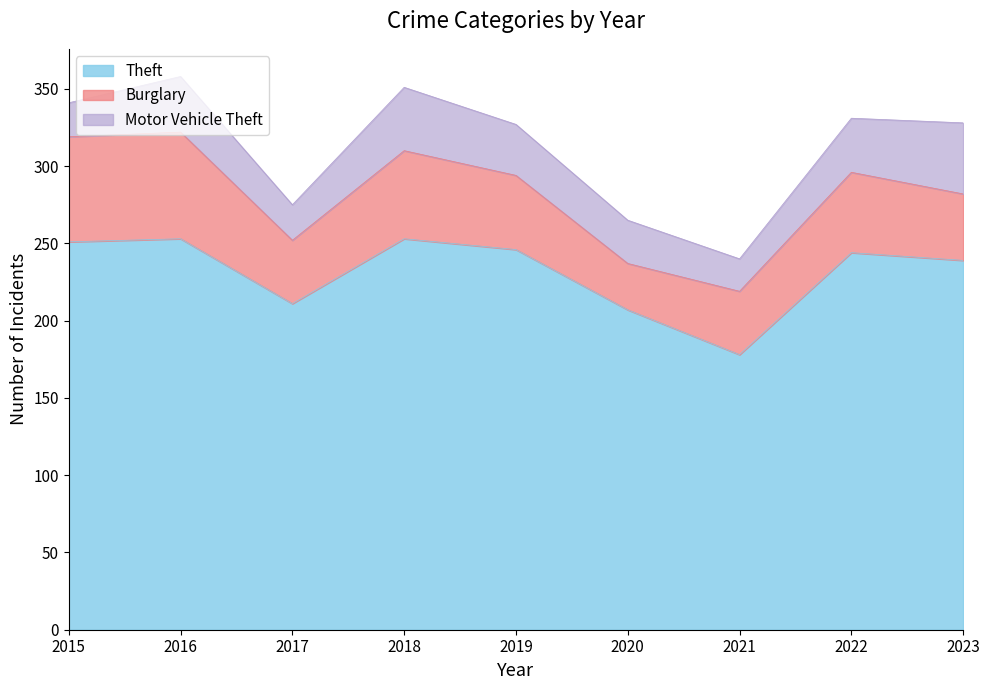

Reading left to right, list all the values displayed in this chart.

Theft: 2015=251	2016=253	2017=211	2018=253	2019=246	2020=207	2021=178	2022=244	2023=239
Burglary: 2015=68	2016=69	2017=41	2018=57	2019=48	2020=30	2021=41	2022=52	2023=43
Motor Vehicle Theft: 2015=22	2016=36	2017=23	2018=41	2019=33	2020=28	2021=21	2022=35	2023=46